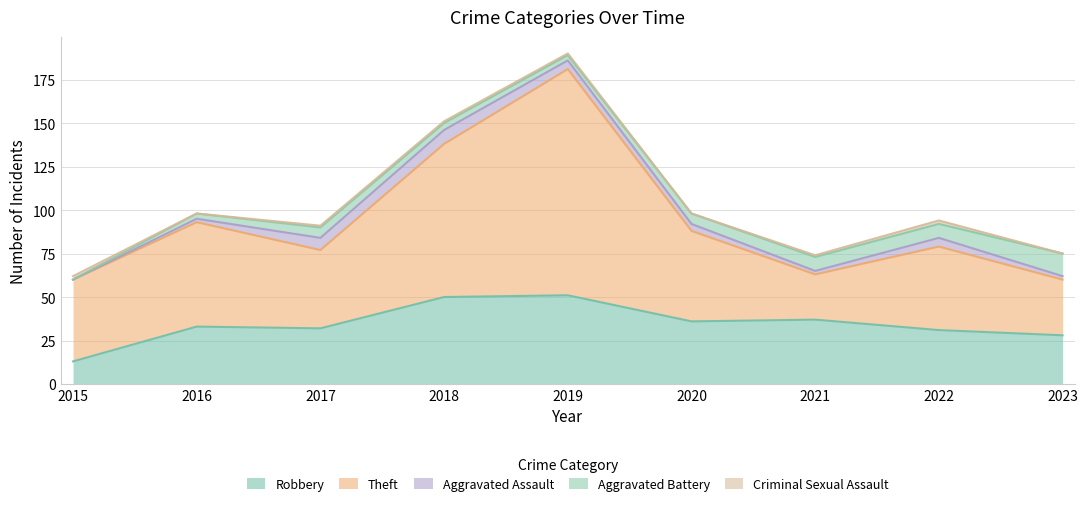

What is the difference between the second highest and minimum values in the Aggravated Assault series?

7